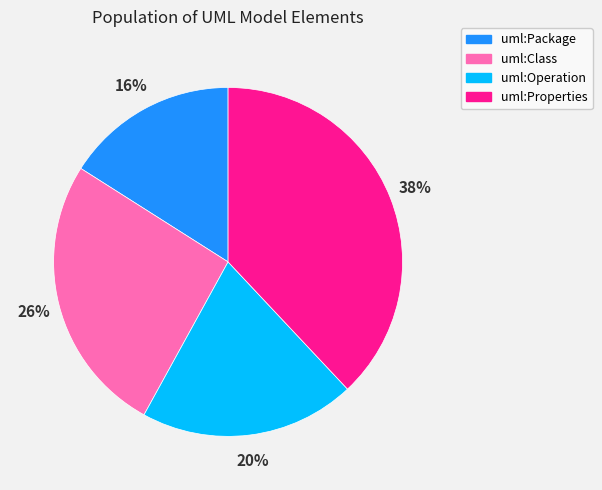

Between uml:Operation and uml:Properties, which is larger?

uml:Properties